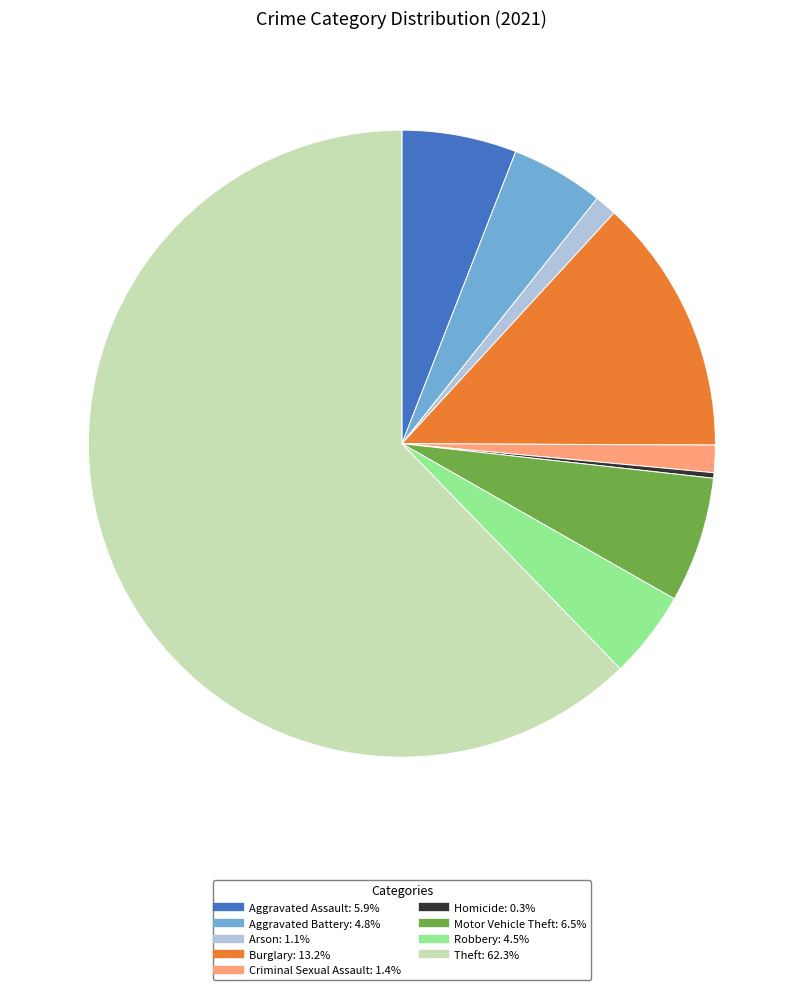

Which category accounts for the majority?

Theft